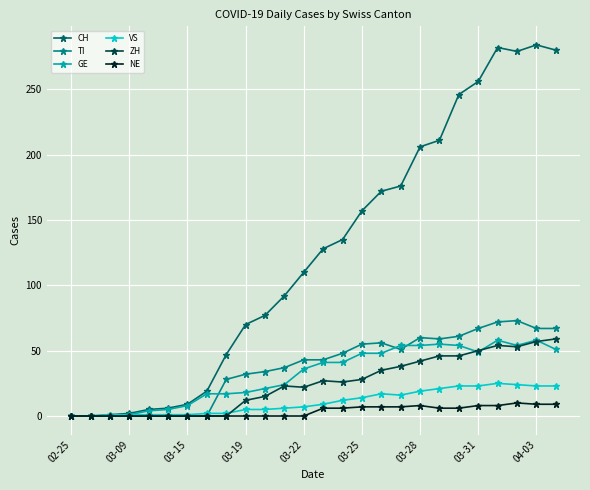

Which series has the largest range (max minus min)?

CH